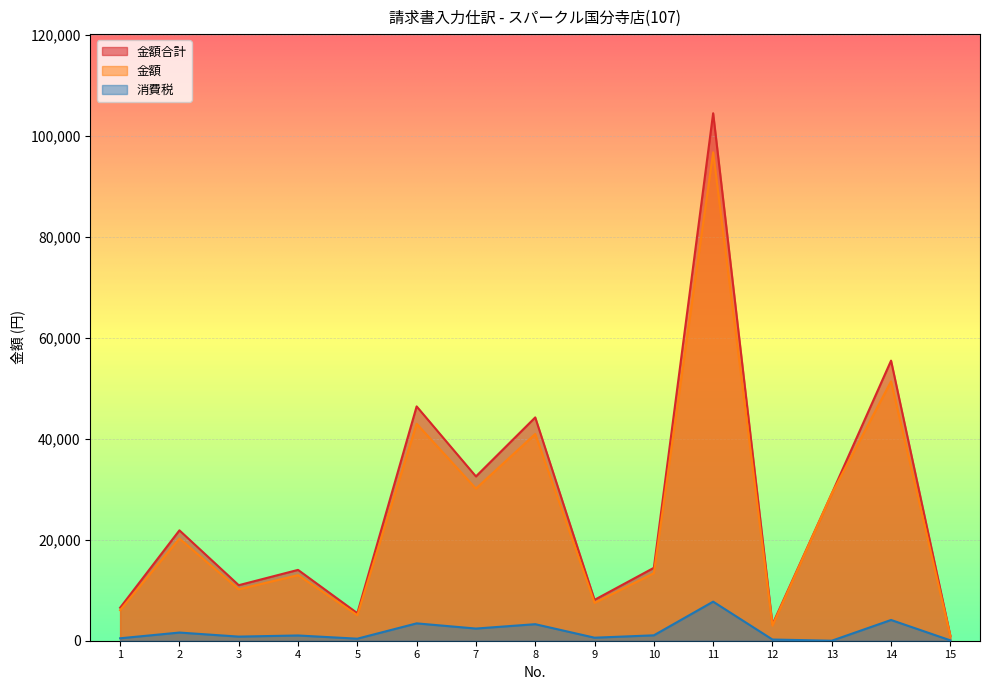

At which category does the chart reach its peak across all series?

11